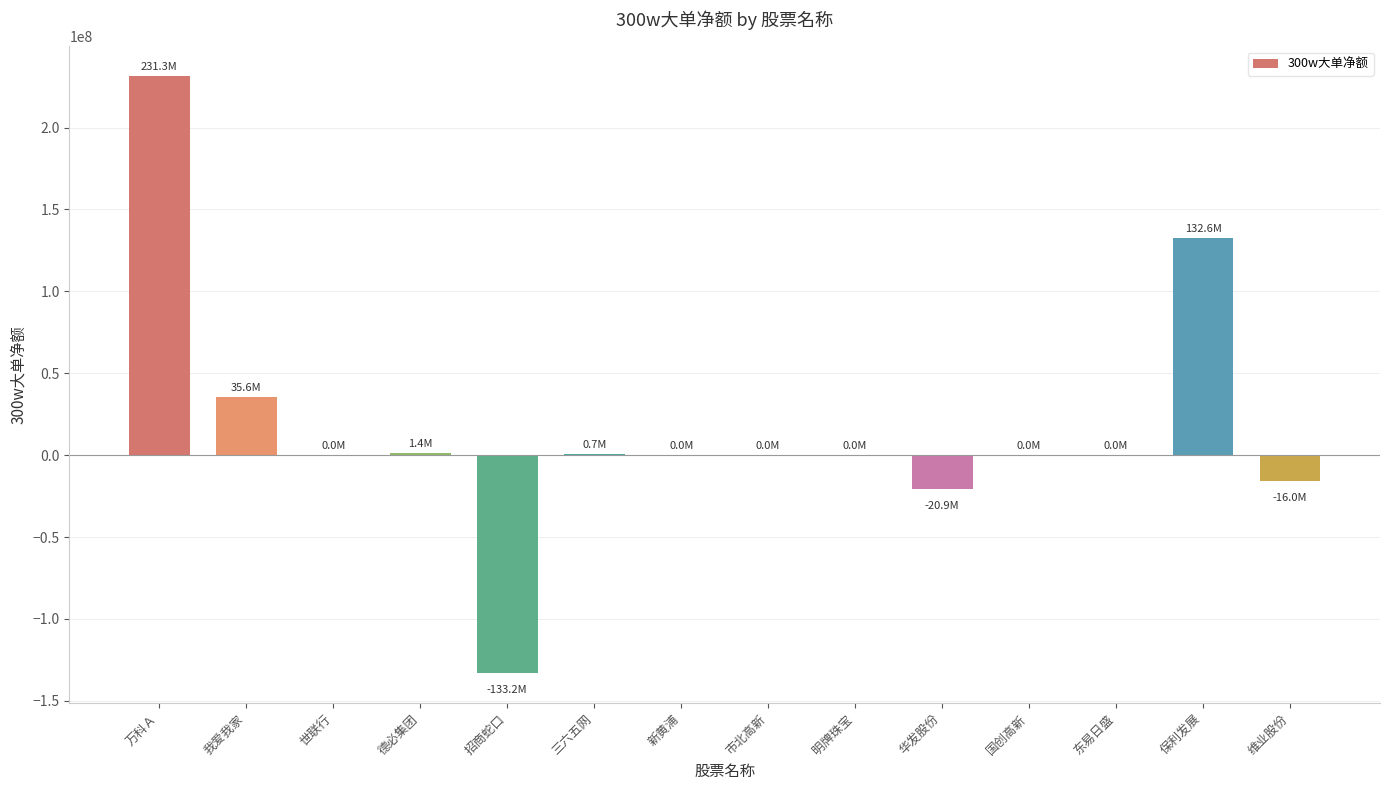

What is the average value?

16539089